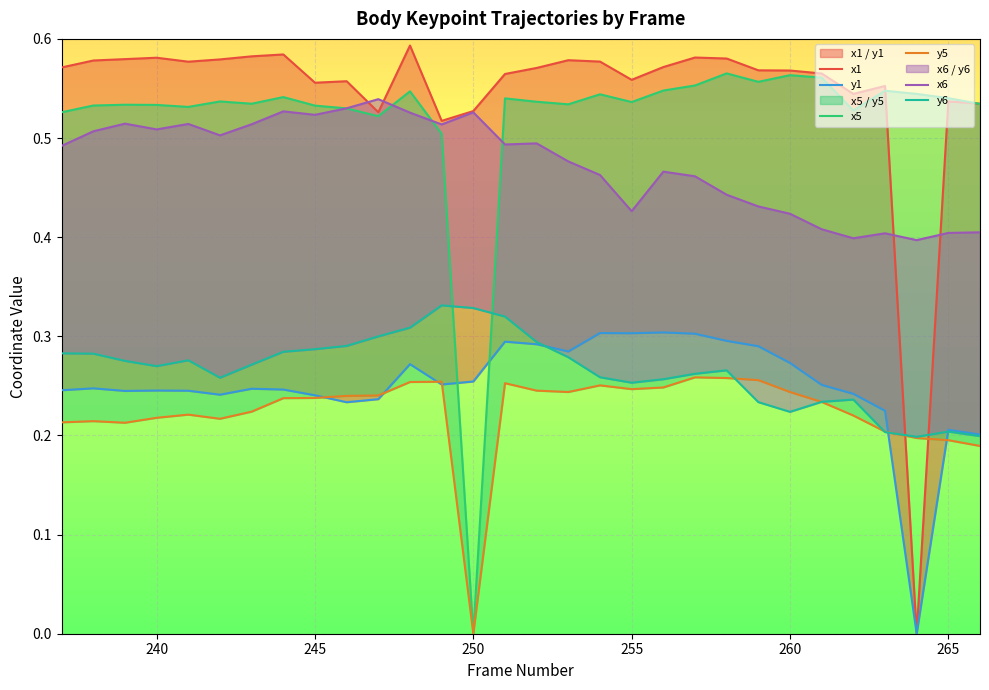

How many y6 values are between 0 and 1?

30